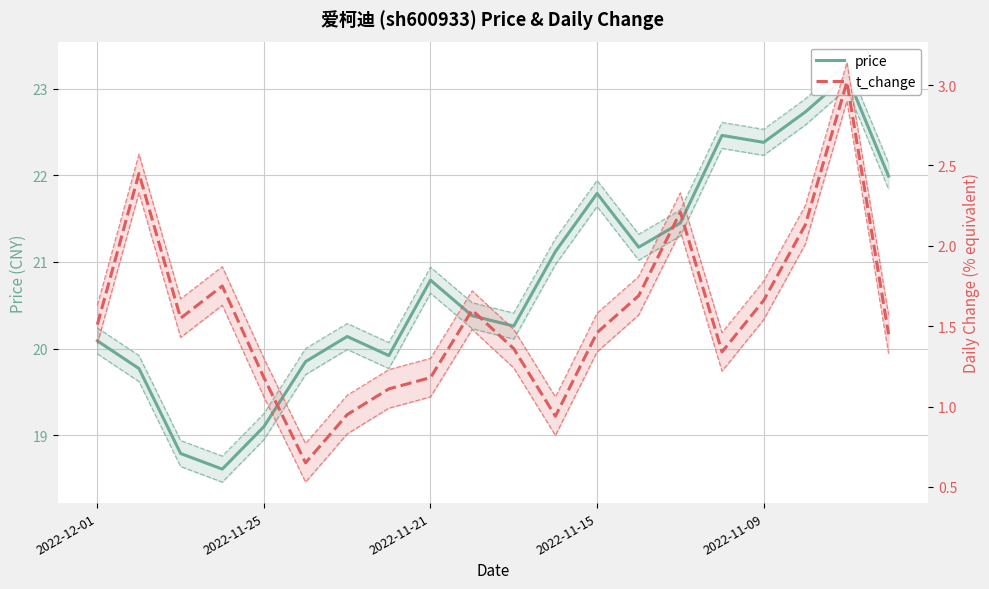

What is the difference between the t_change values at 11 and 18?

2.1